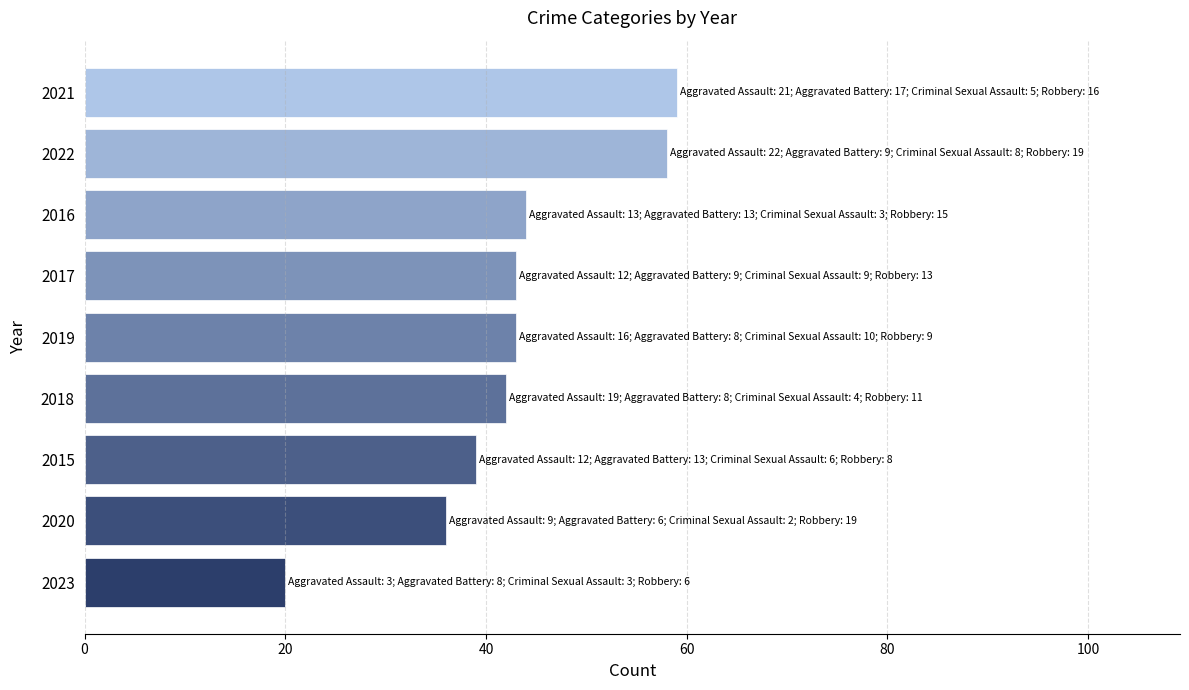

Reading bottom to top, transcribe all the data shown in this chart.

20	36	39	42	43	43	44	58	59